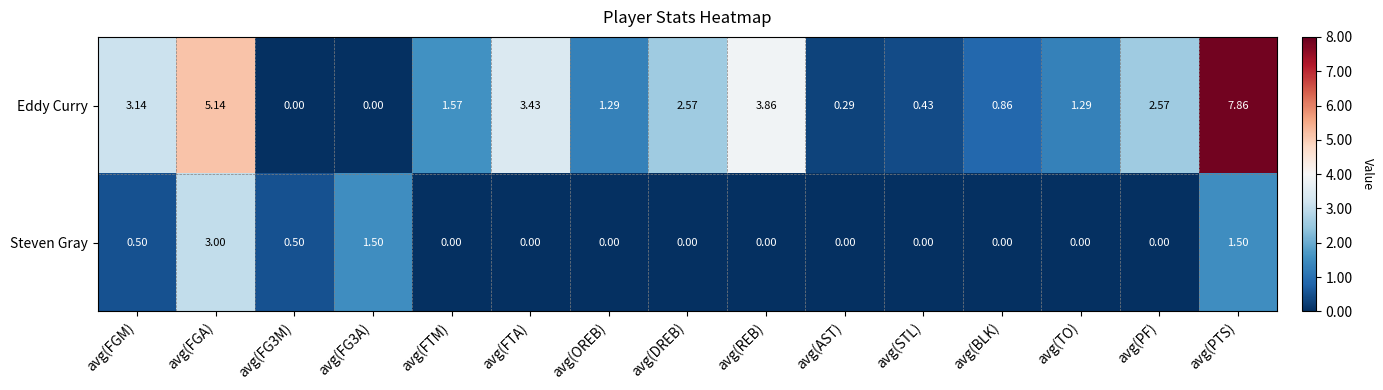

Which series changed the most between avg(FTM) and avg(TO)?

Eddy Curry